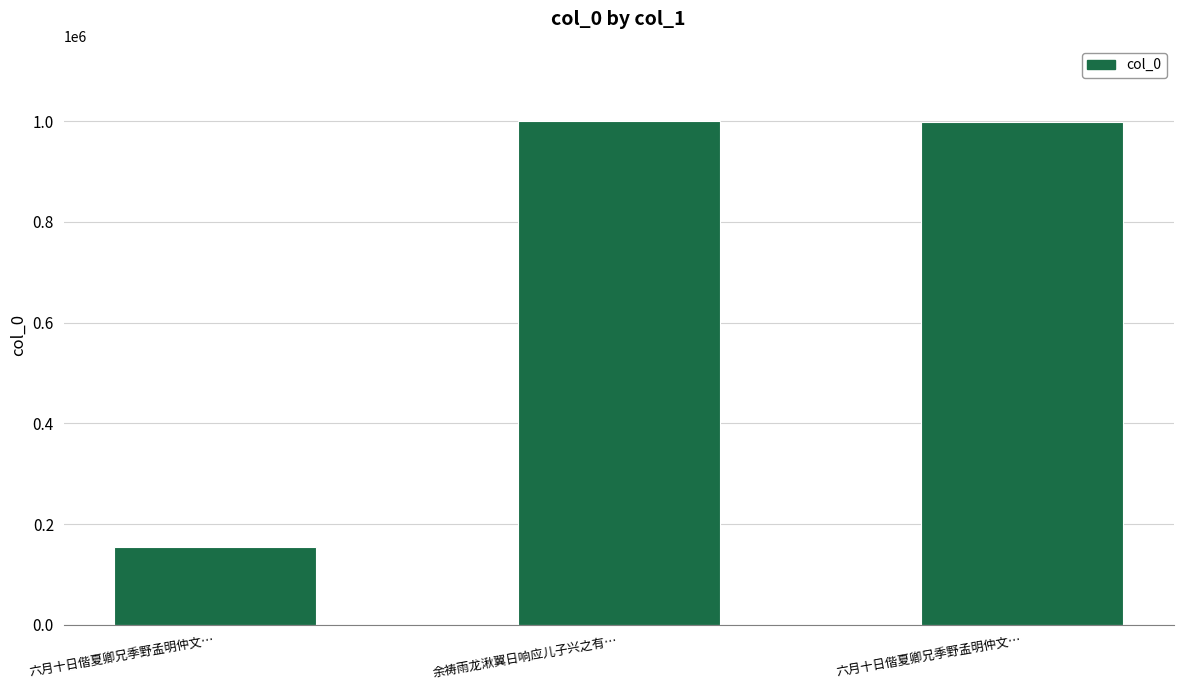

Rank the categories by value from highest to lowest.

余祷雨龙湫翼日响应儿子兴之有…, 六月十日偕夏卿兄季野孟明仲文…, 六月十日偕夏卿兄季野孟明仲文…